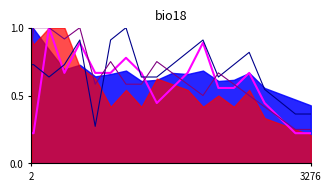

In VS, how many points are lower than both neighbors (excluding endpoints)?

3